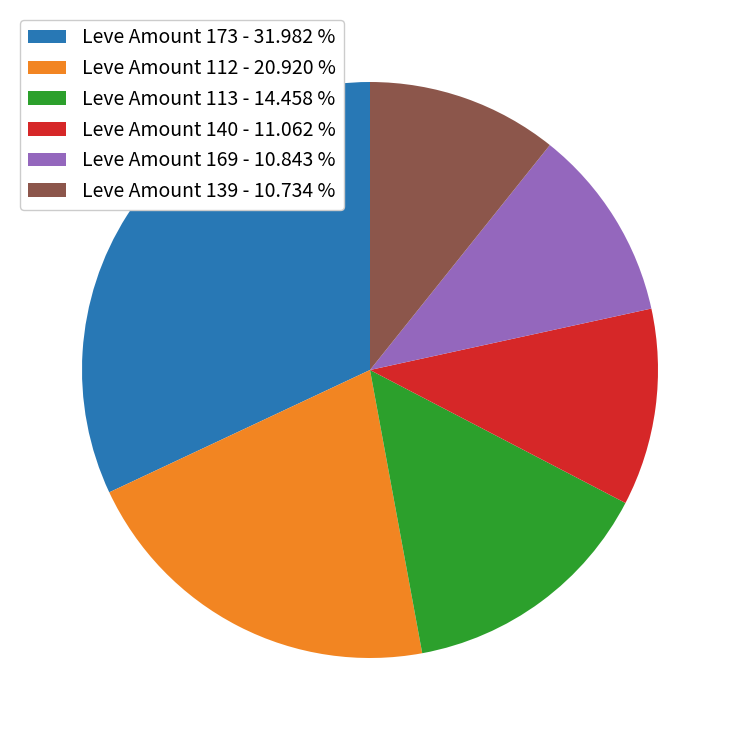

How many slices are in this pie chart?

6